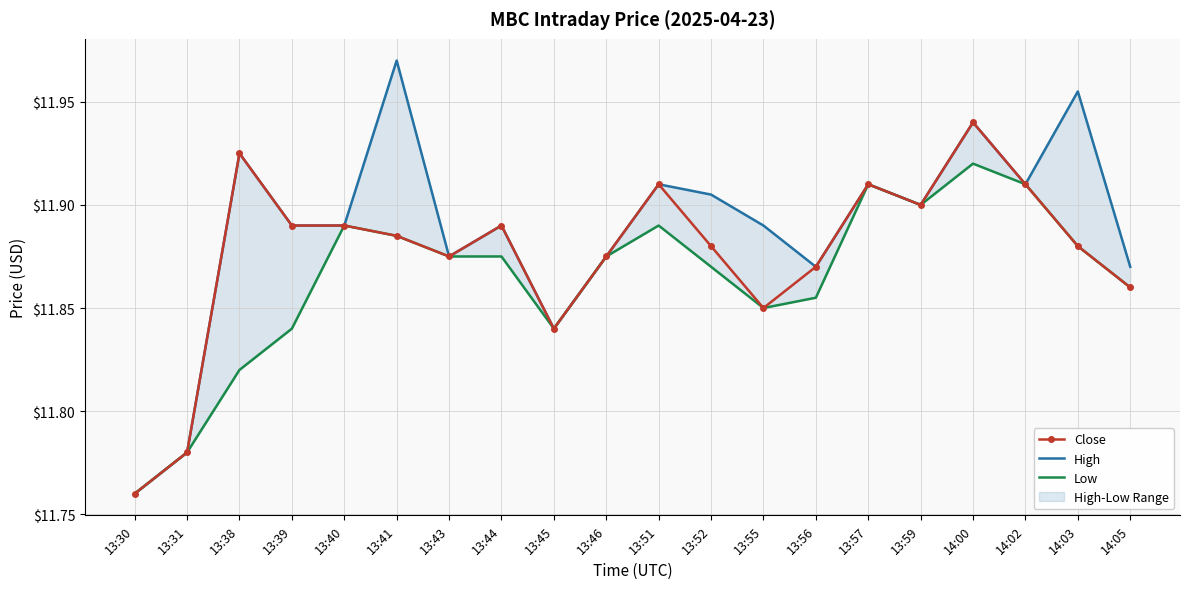

Which series has the largest range (max minus min)?

High